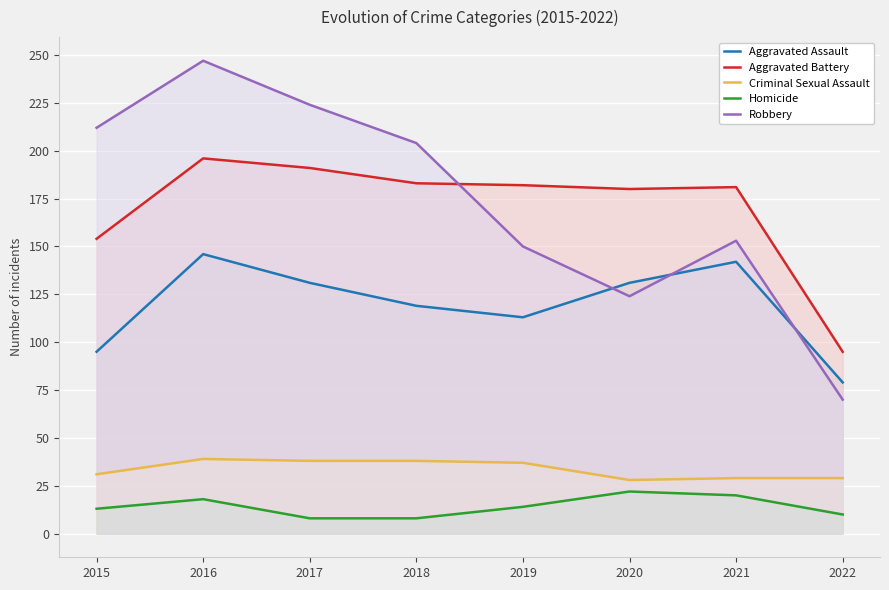

Reading right to left, list all the values displayed in this chart.

Aggravated Assault: 79	142	131	113	119	131	146	95
Aggravated Battery: 95	181	180	182	183	191	196	154
Criminal Sexual Assault: 29	29	28	37	38	38	39	31
Homicide: 10	20	22	14	8	8	18	13
Robbery: 70	153	124	150	204	224	247	212